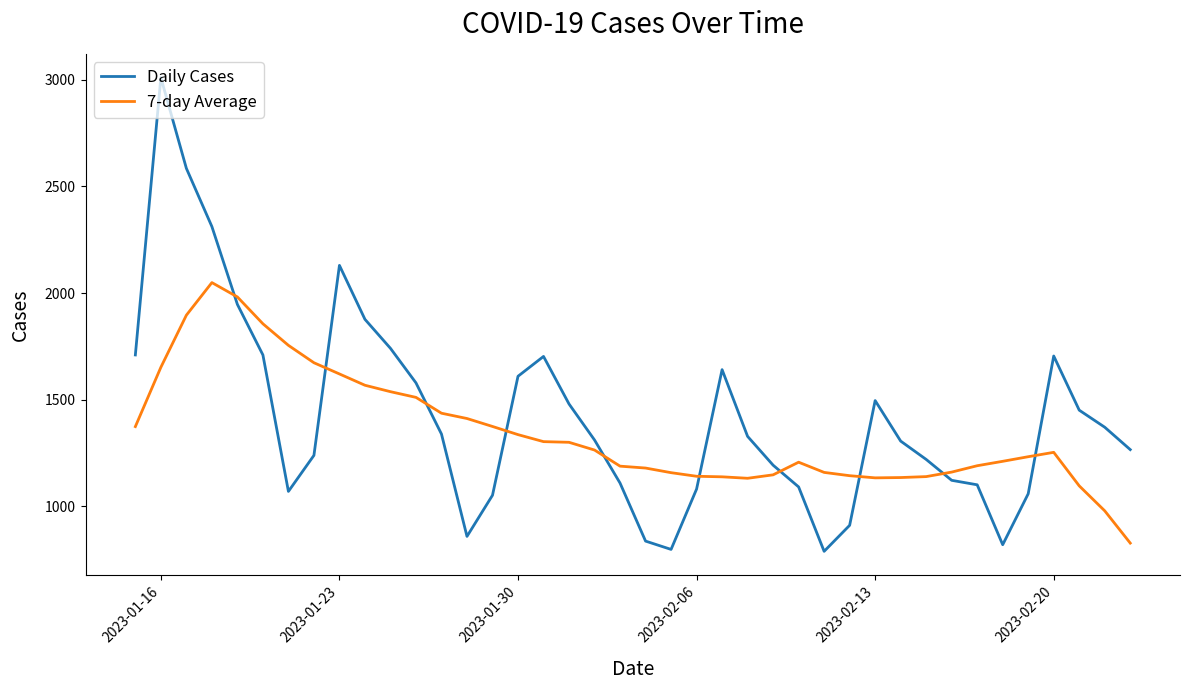

What is the minimum value for Daily Cases?

789.0